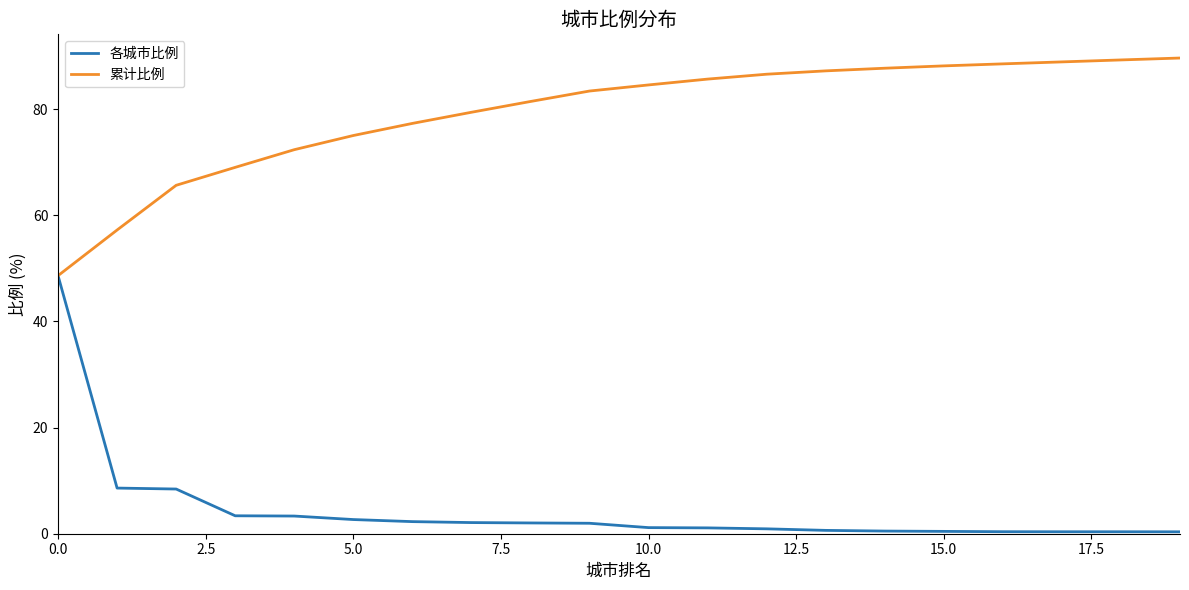

Rank the series by their average value, from lowest to highest.

各城市比例, 累计比例